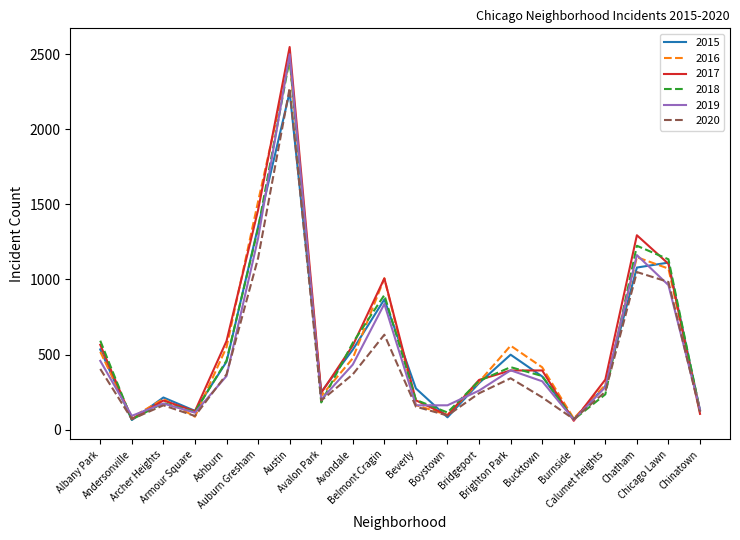

How many series are shown in this chart?

6